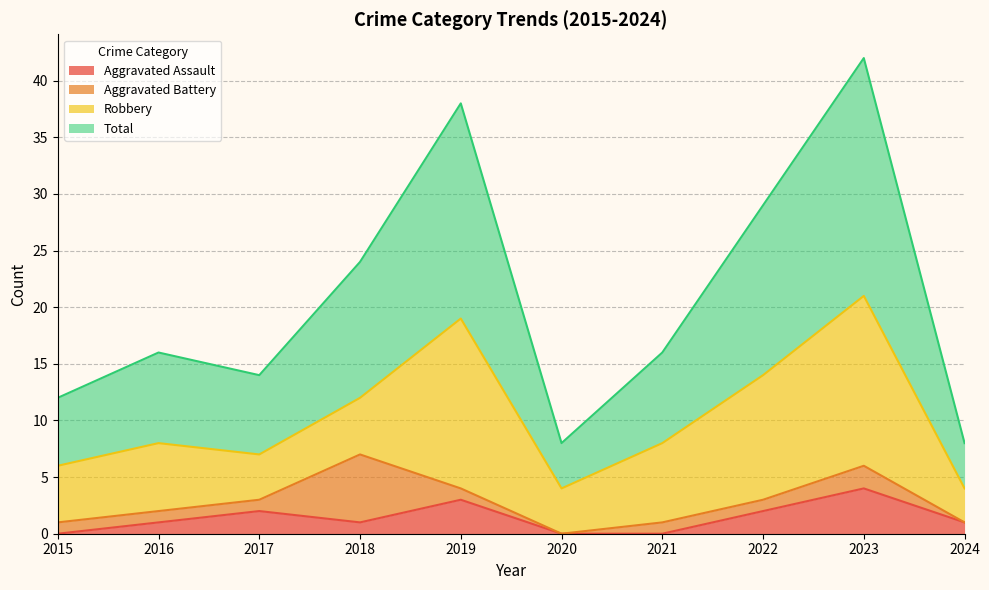

The Aggravated Assault series shows 2 at 2024. True or false?

False